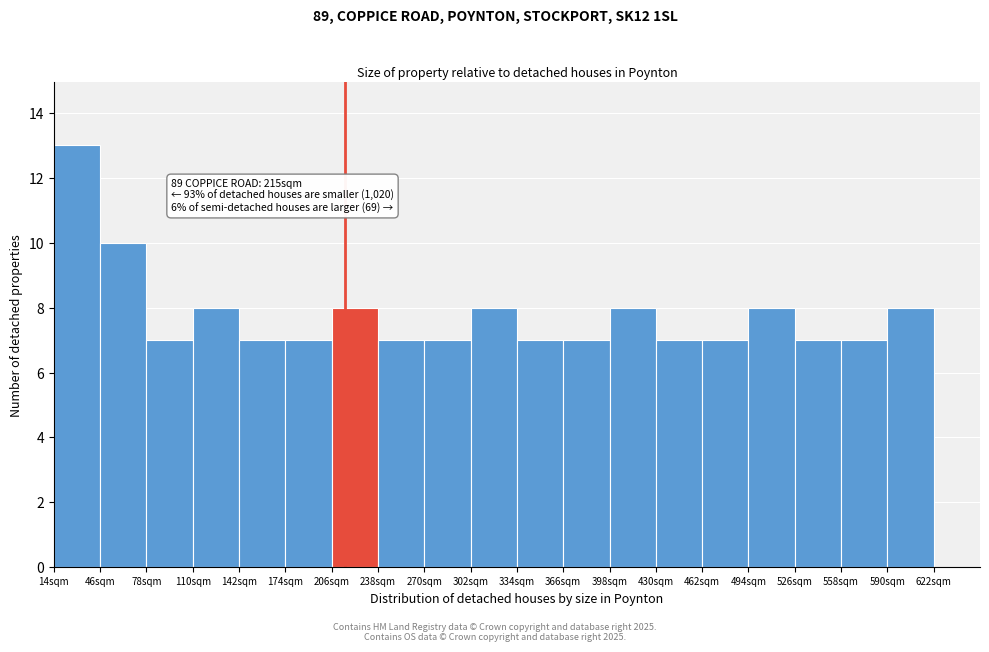

Which range on the x-axis has the tallest bar?

14 to 46